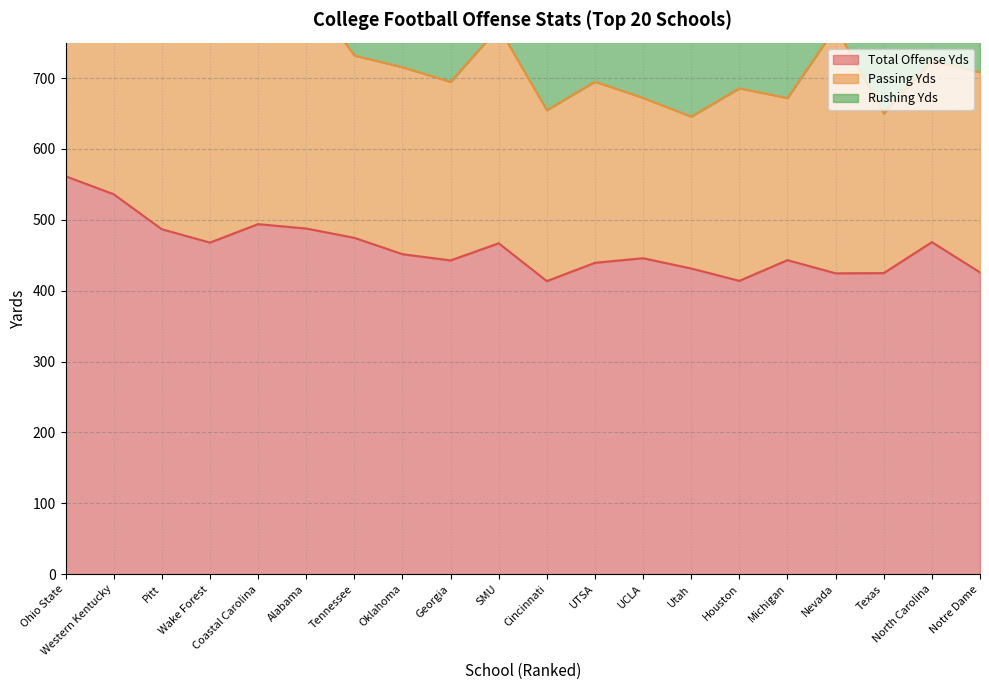

At how many categories does at least one series exceed 321?

20